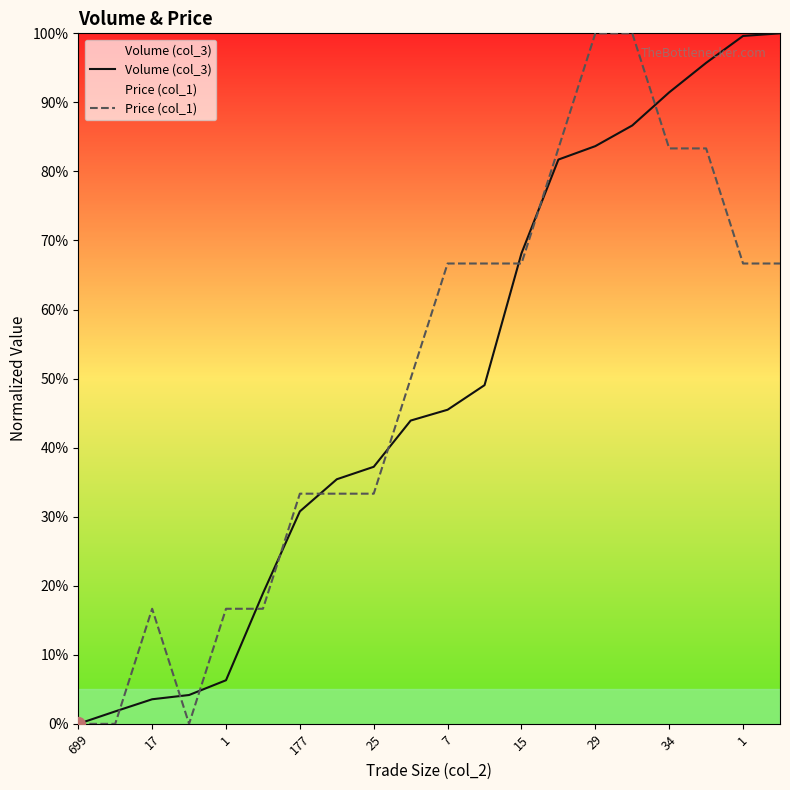

Rank the series by their maximum value, from lowest to highest.

Volume (col_3), Price (col_1)